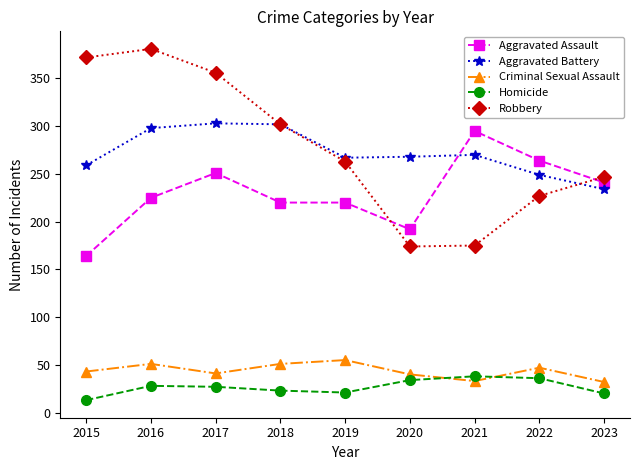

At which label does Homicide first exceed 27?

2016